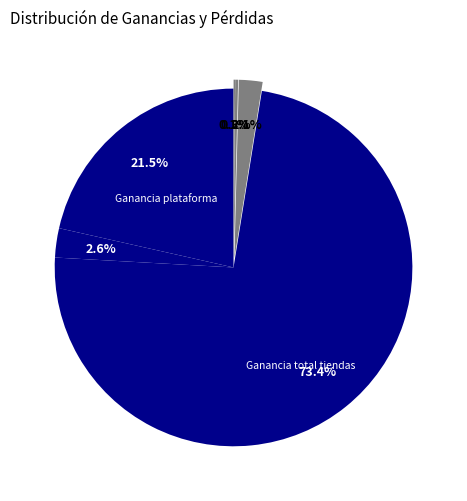

Rank the categories by value from lowest to highest.

Ganancias perdidas domiciliarios, Ganancias perdidas plataforma, Ganancias perdidas tiendas, Ganancia total domiciliarios, Ganancia plataforma, Ganancia total tiendas